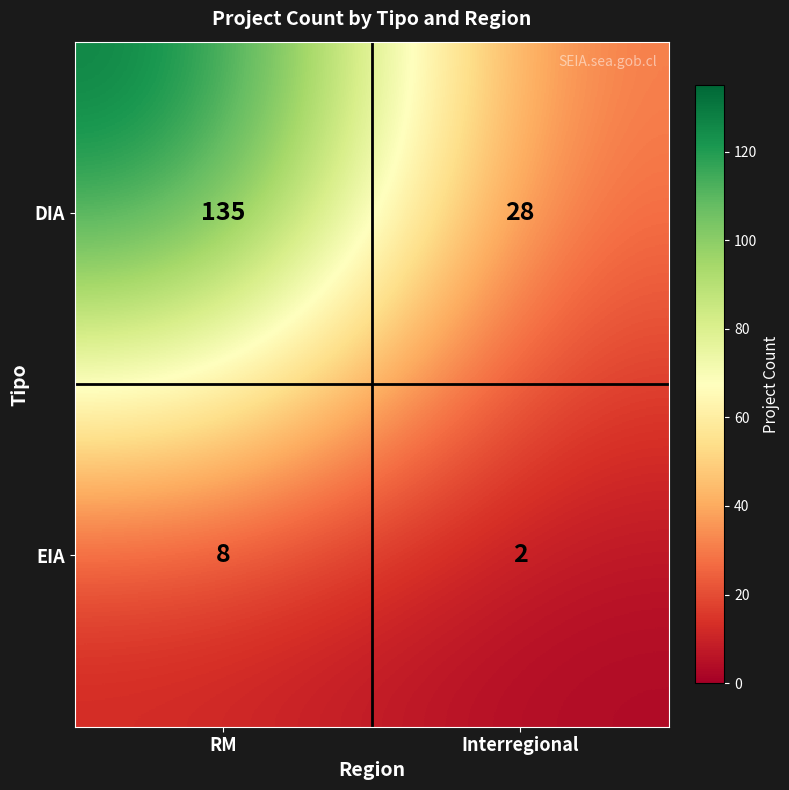

What is the maximum value shown in the chart?

135